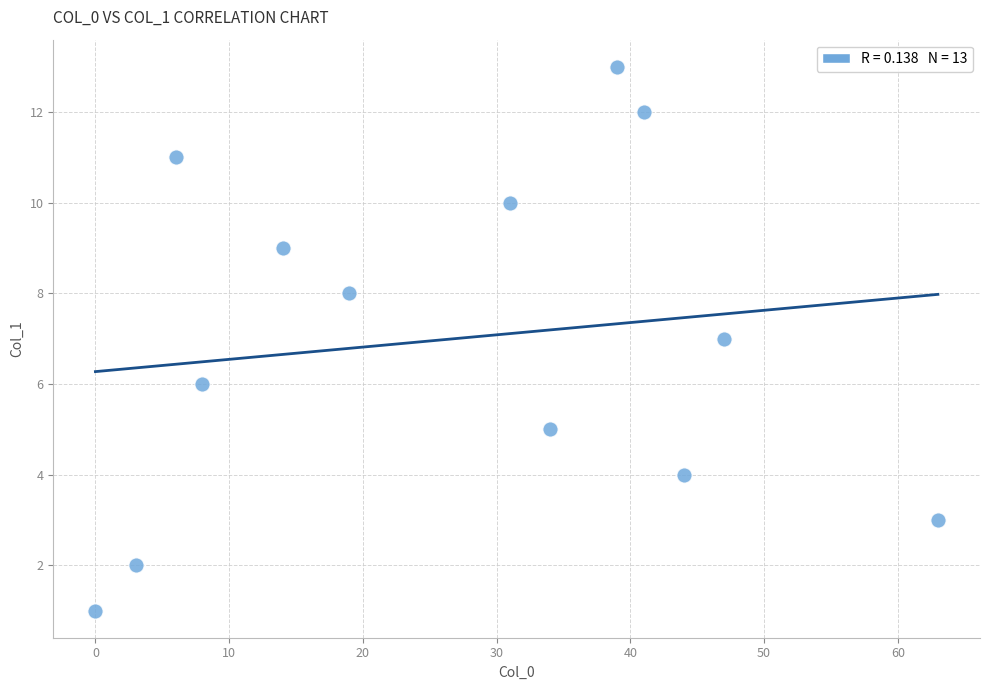

What is the range of X values (max minus min)?

63